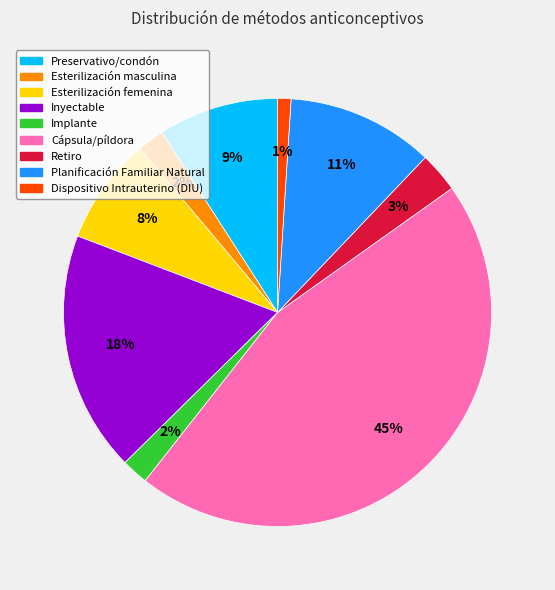

Which slice is the largest?

Cápsula/píldora